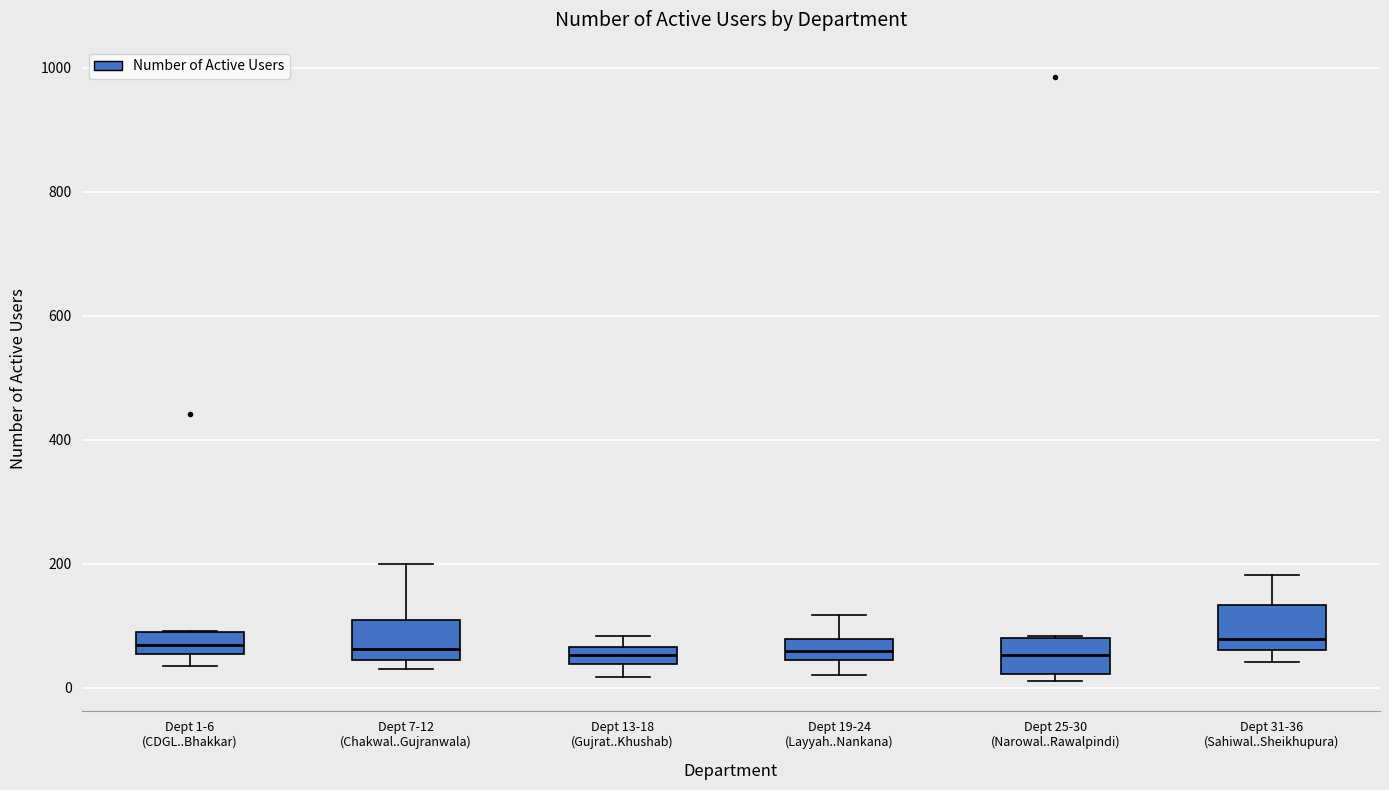

Where is the upper edge of the box for Dept 13-18 (Gujrat..Khushab) on the y-axis? The values are not printed on the chart, so give them approximately, as read against the axis.

60